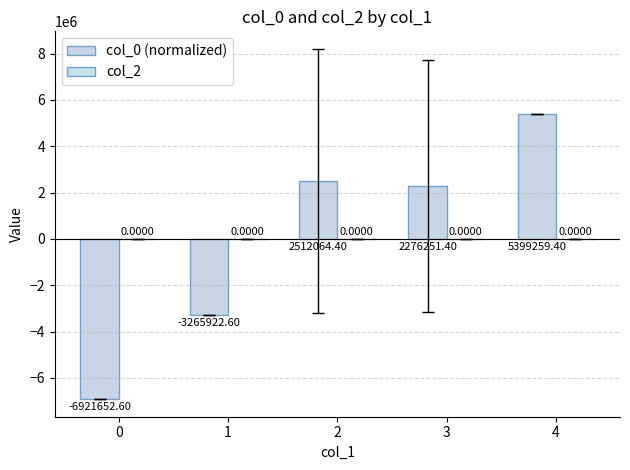

How many data points are above 2276251?

3